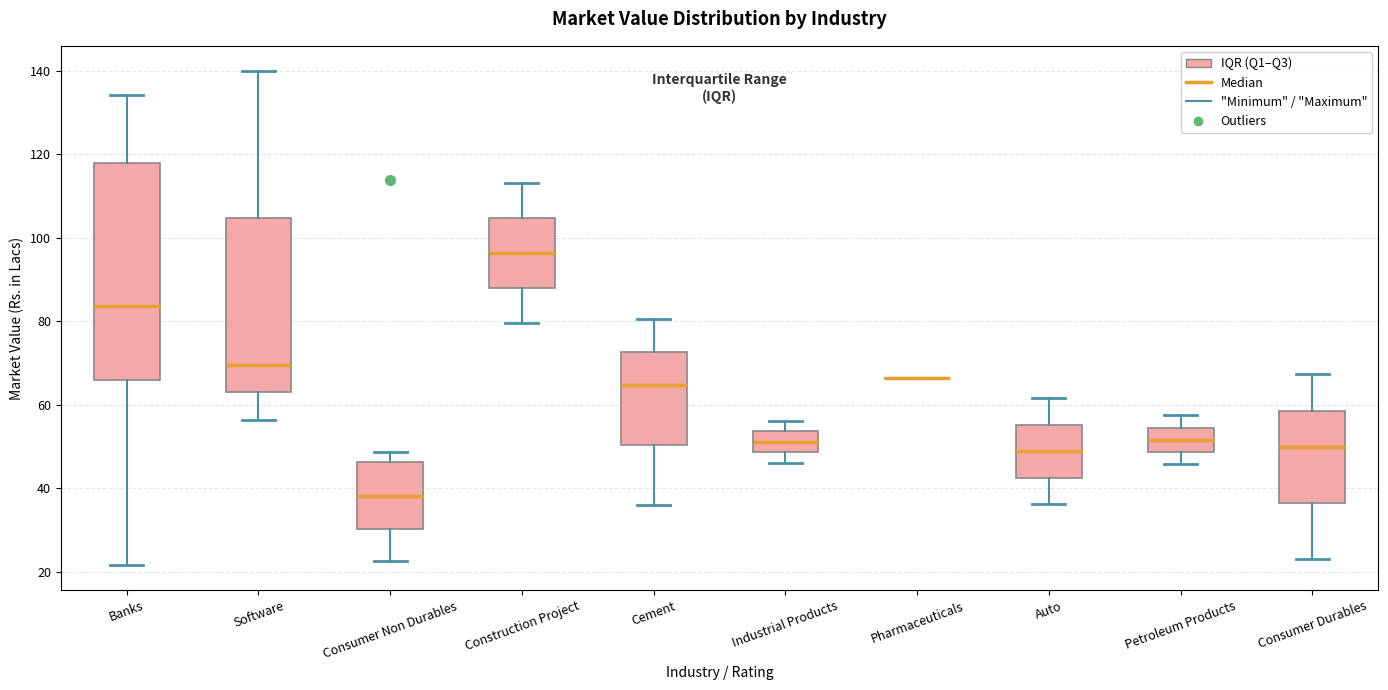

Reading left to right, transcribe this box plot: for each box, give where its median line is, the range the box spans, and where its two whiskers end, as read against the y-axis. The values are not printed on the chart, so give them approximately, as read against the axis.

Banks: median 84, box 66 to 118, whiskers 22 to 134
Software: median 70, box 62 to 104, whiskers 56 to 140
Consumer Non Durables: median 38, box 30 to 46, whiskers 22 to 48
Construction Project: median 96, box 88 to 104, whiskers 80 to 114
Cement: median 64, box 50 to 72, whiskers 36 to 80
Industrial Products: median 52, box 48 to 54, whiskers 46 to 56
Pharmaceuticals: box collapsed to a line at 66, whiskers 66 to 66
Auto: median 48, box 42 to 56, whiskers 36 to 62
Petroleum Products: median 52, box 48 to 54, whiskers 46 to 58
Consumer Durables: median 50, box 36 to 58, whiskers 24 to 68